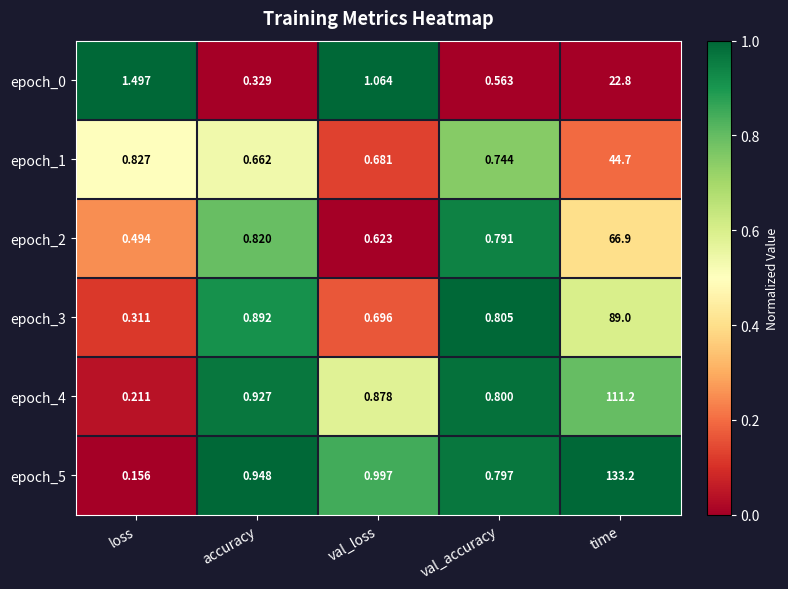

At which category is the sum across all series the highest?

time